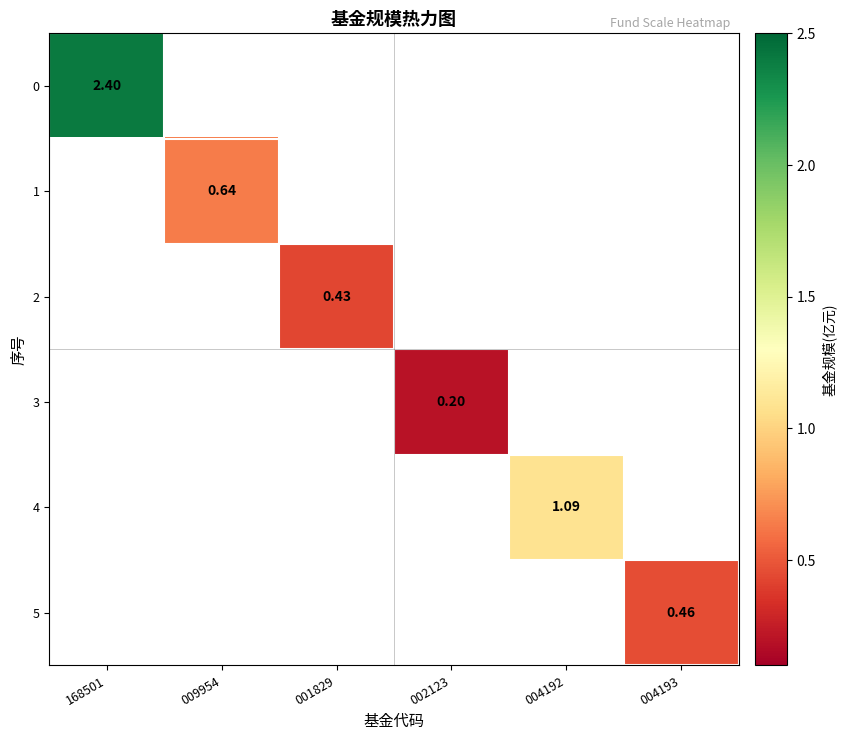

How many positive values does the 0 series have?

1